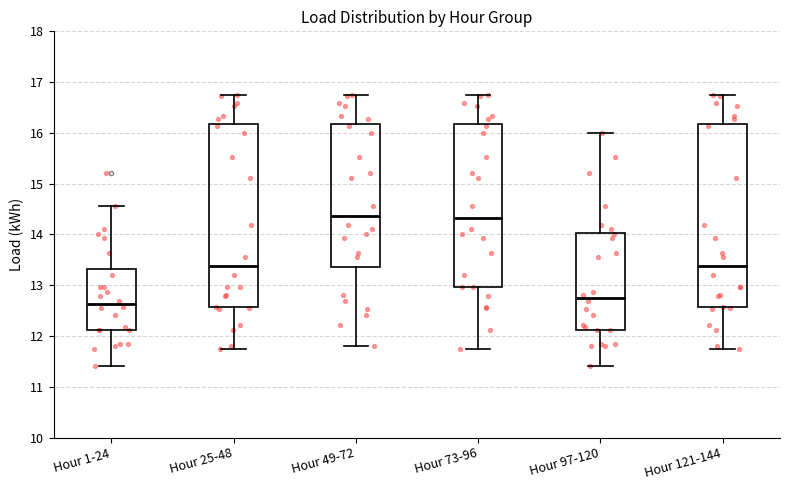

Where is the upper edge of the box for Hour 73-96 on the y-axis? The values are not printed on the chart, so give them approximately, as read against the axis.

16.2